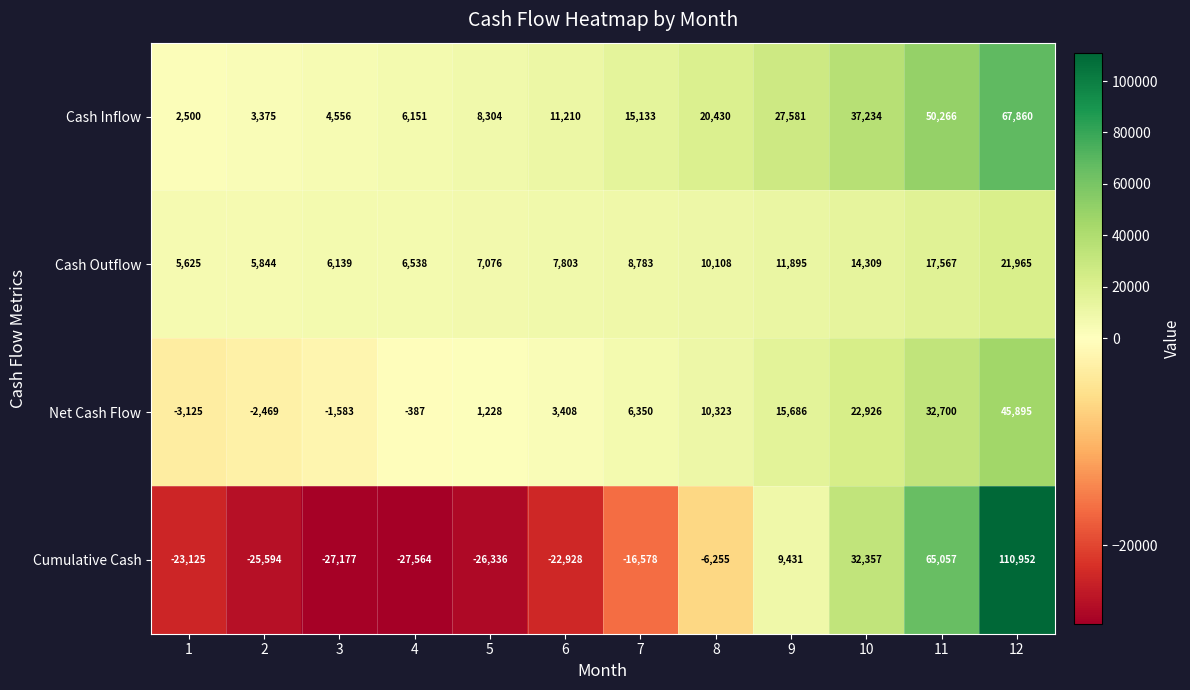

Where is Cash Outflow nearest to the value 13795?

10